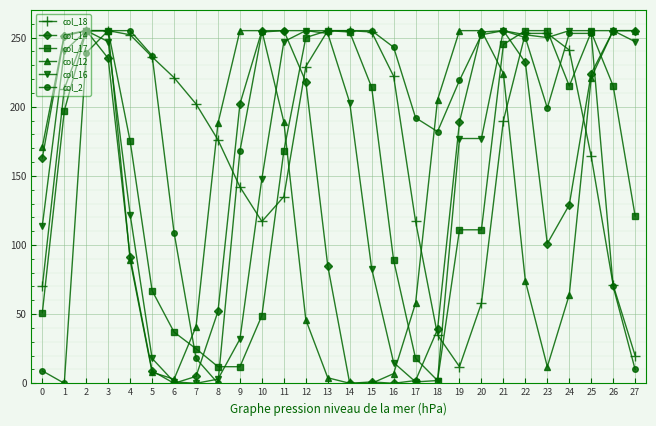

What is the total value across all series at 10?

1078